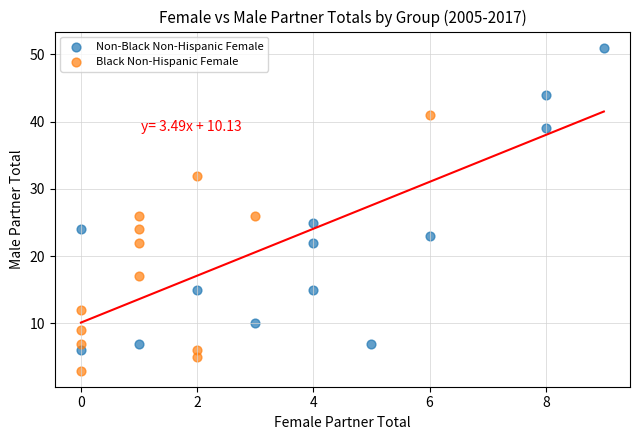

Which series has the widest spread of Y values?

Non-Black Non-Hispanic Female